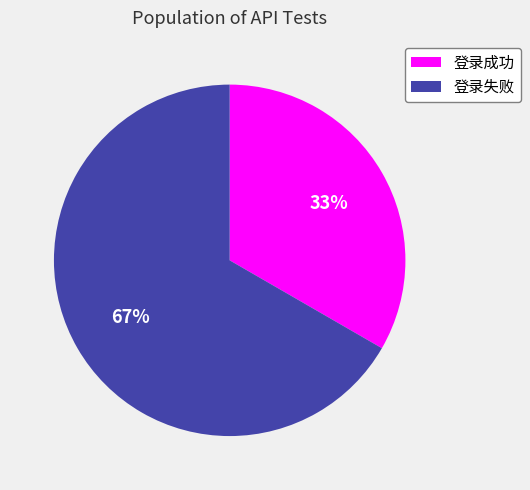

How many slices are in this pie chart?

2